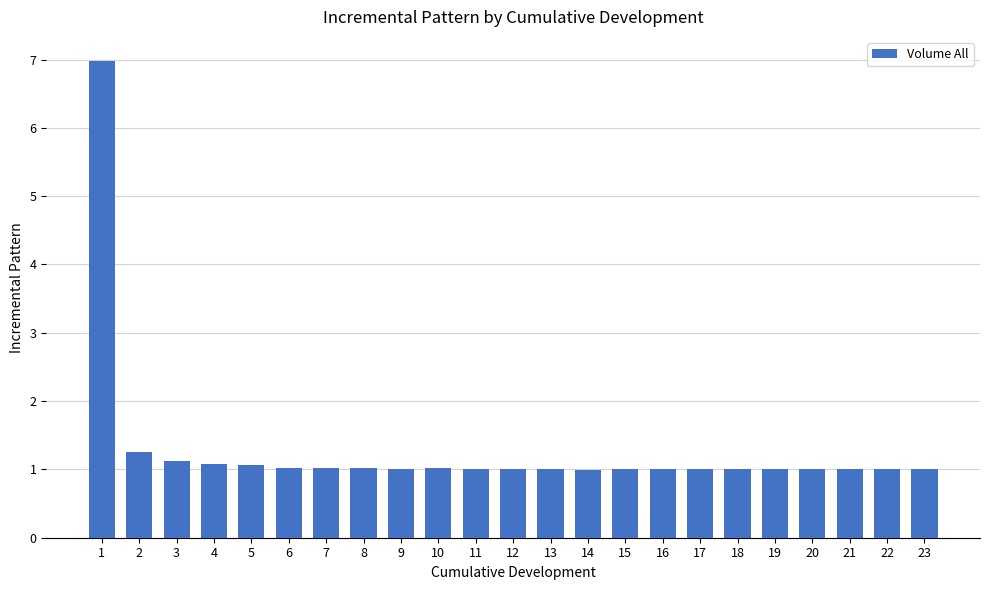

What is the minimum value shown in the chart?

1.0